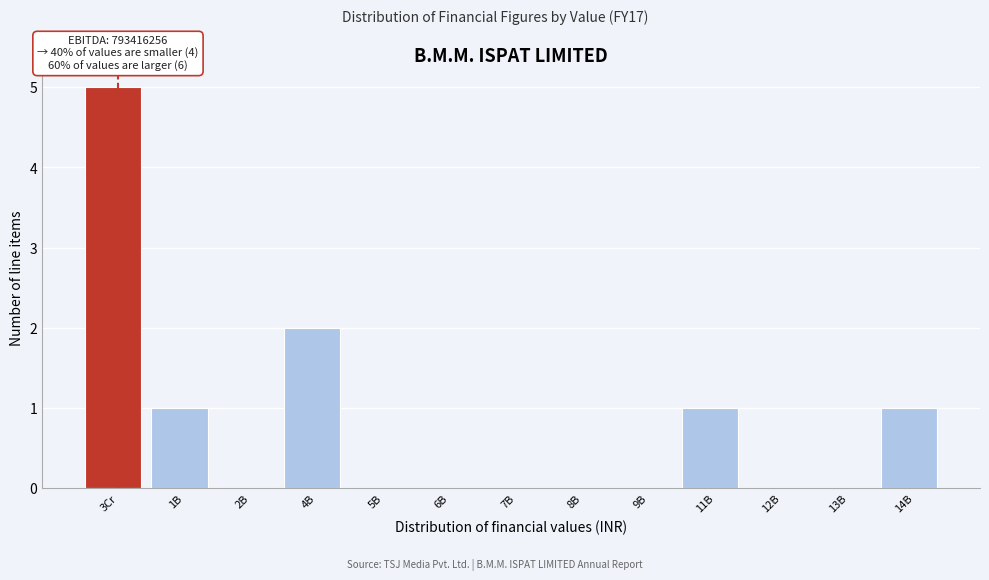

Reading left to right, extract all data points from this chart.

3Cr=5	1B=1	2B=0	4B=2	5B=0	6B=0	7B=0	8B=0	9B=0	11B=1	12B=0	13B=0	14B=1